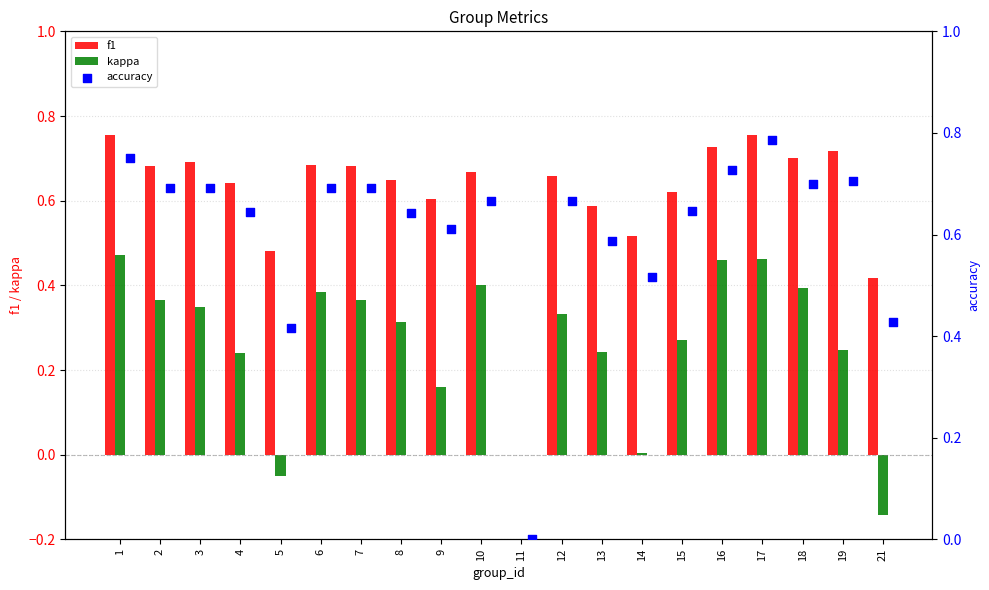

Which series has the widest spread of Y values?

accuracy